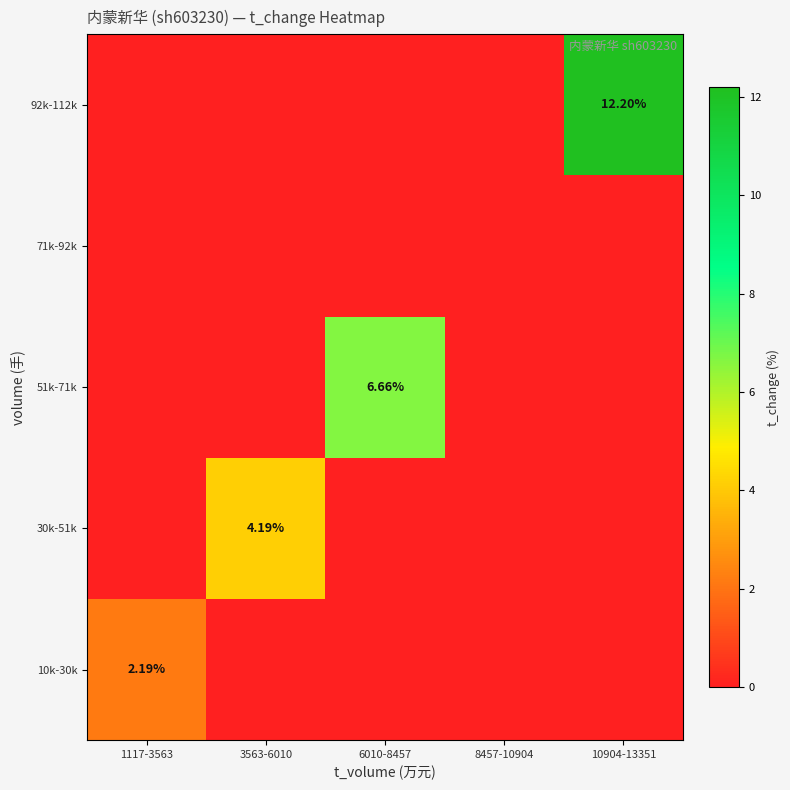

How many categories are shown in the chart?

5